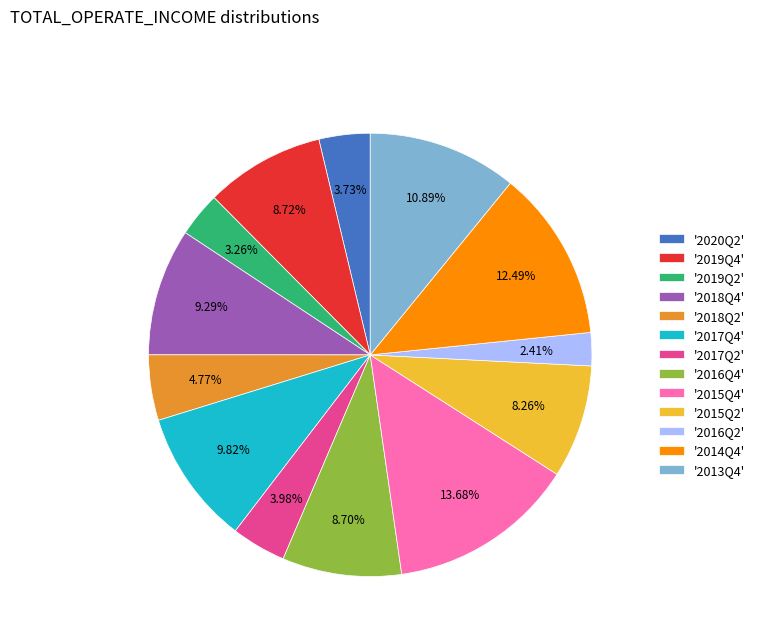

Count the number of slices in the pie.

13